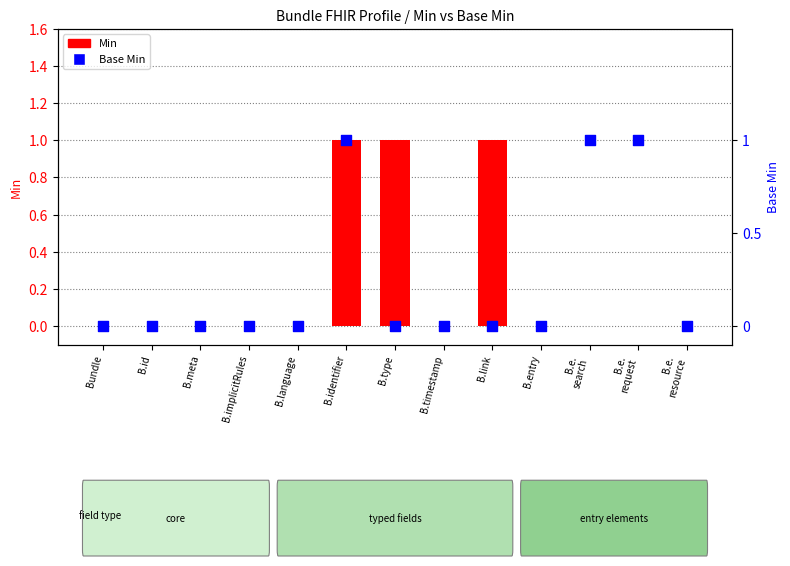

Which series has the widest spread of Y values?

Min